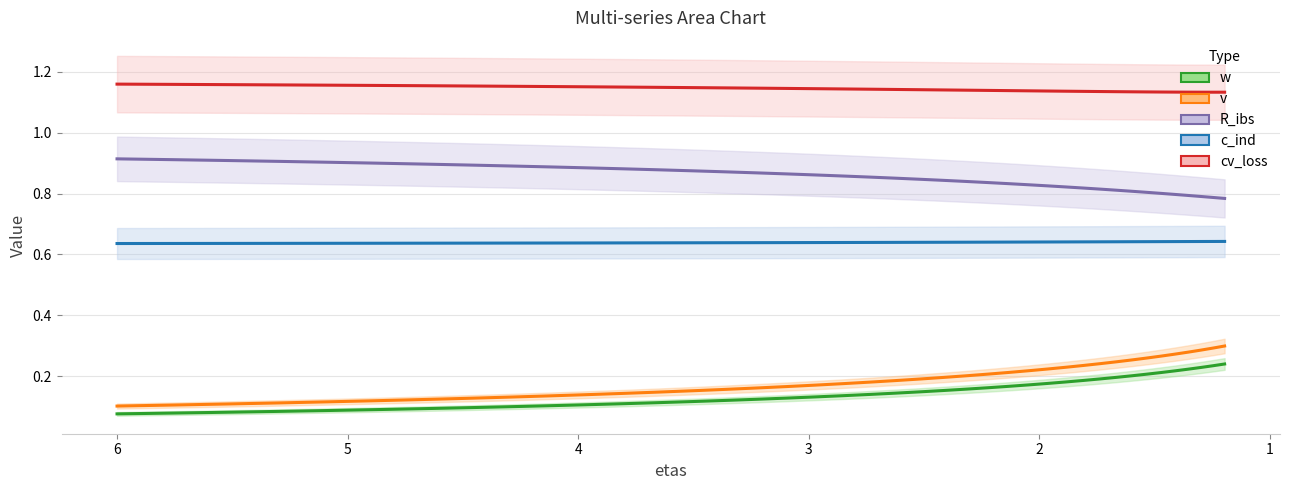

What are all the series names shown in the legend?

w, v, R_ibs, c_ind, cv_loss